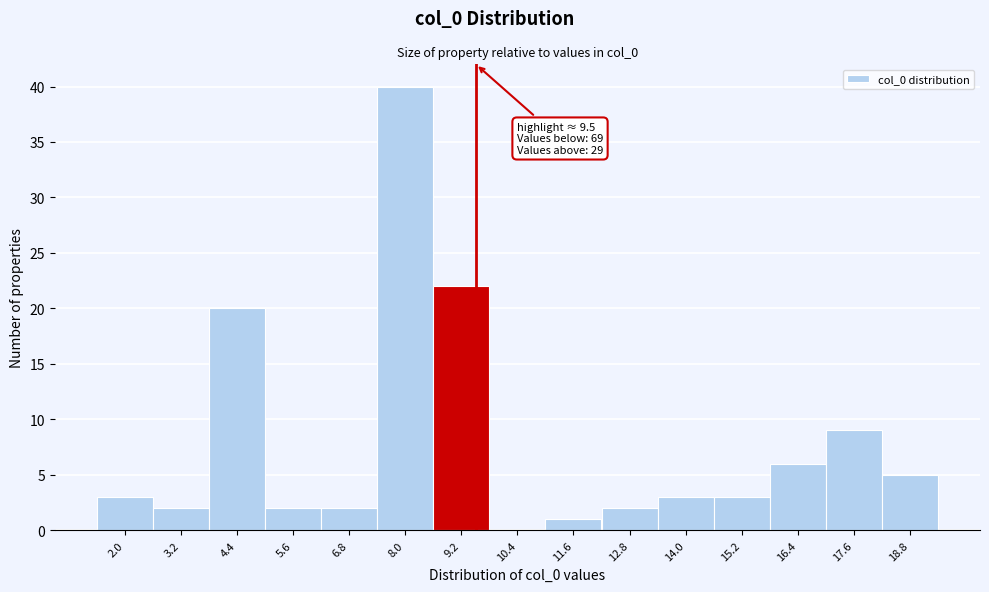

Over which range of the x-axis is the bar tallest?

7.4 to 8.6